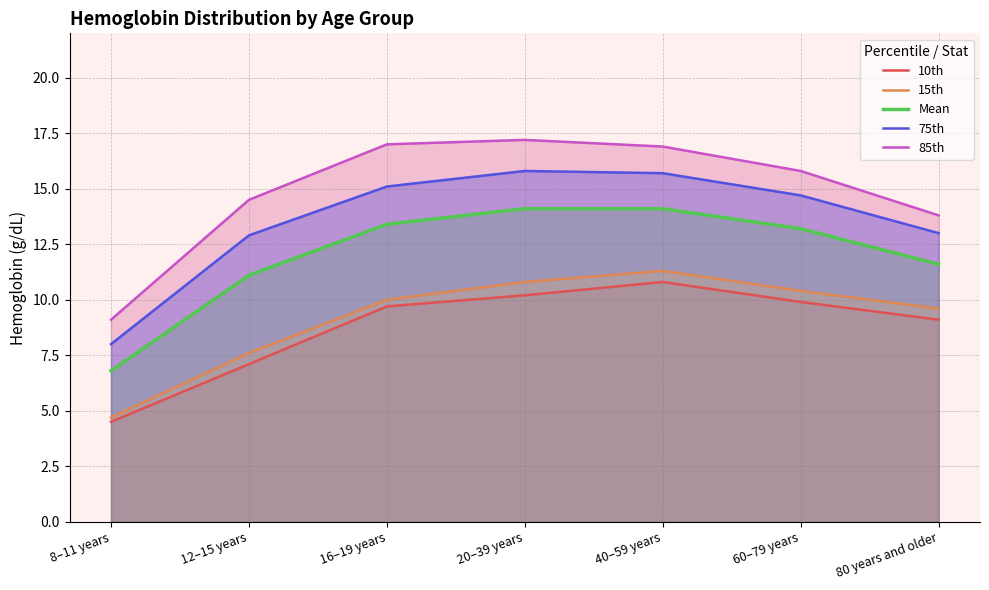

What is the maximum value shown in the chart?

17.2